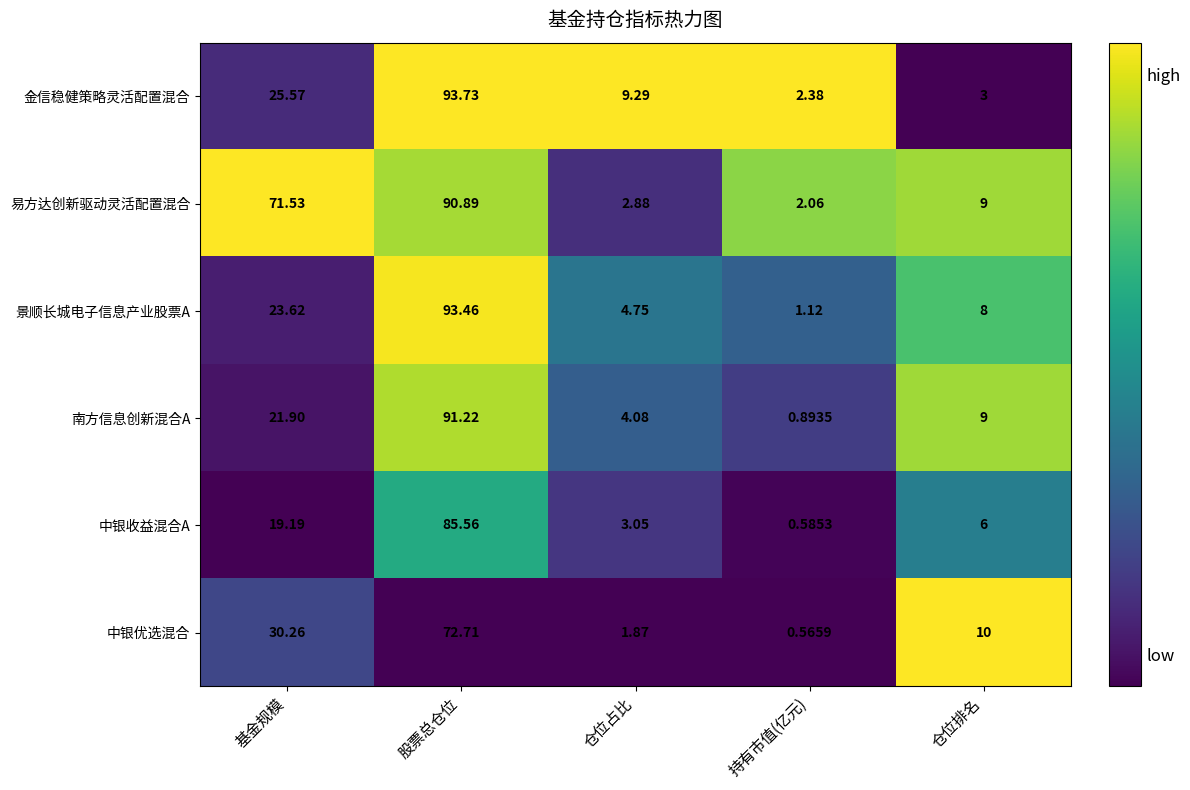

Count the number of data series in this chart.

6